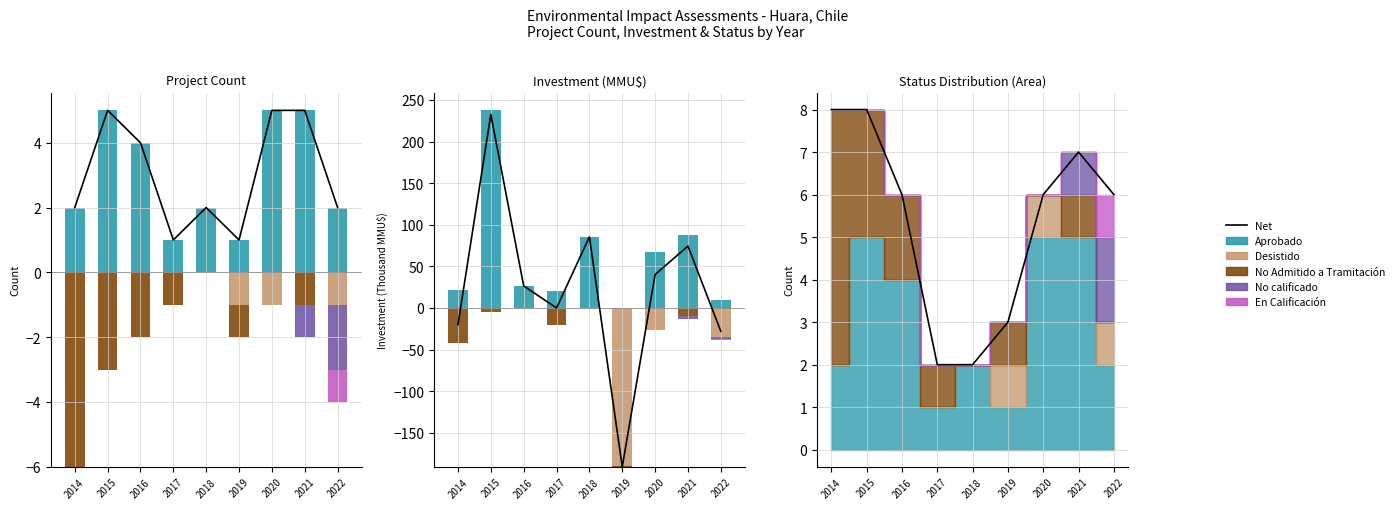

How many bars are there in total?

54